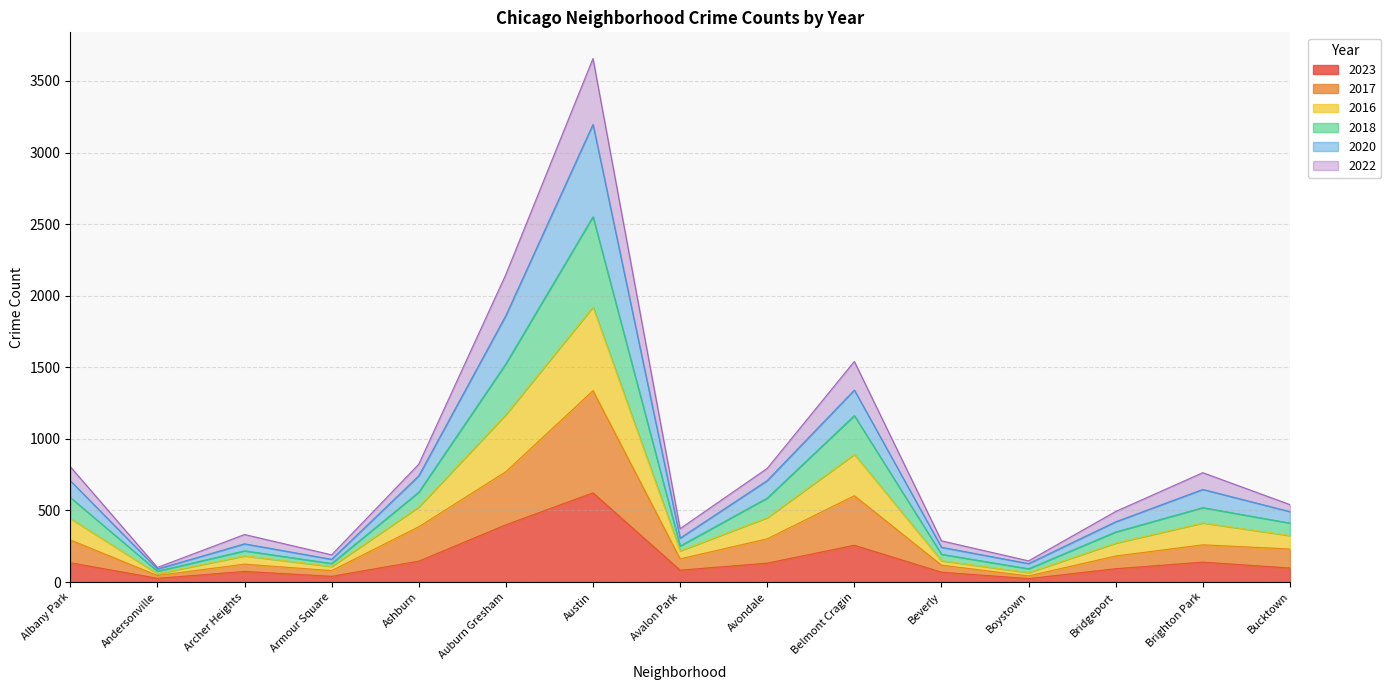

Is it true that 2022 equals 266 at Bucktown?

False